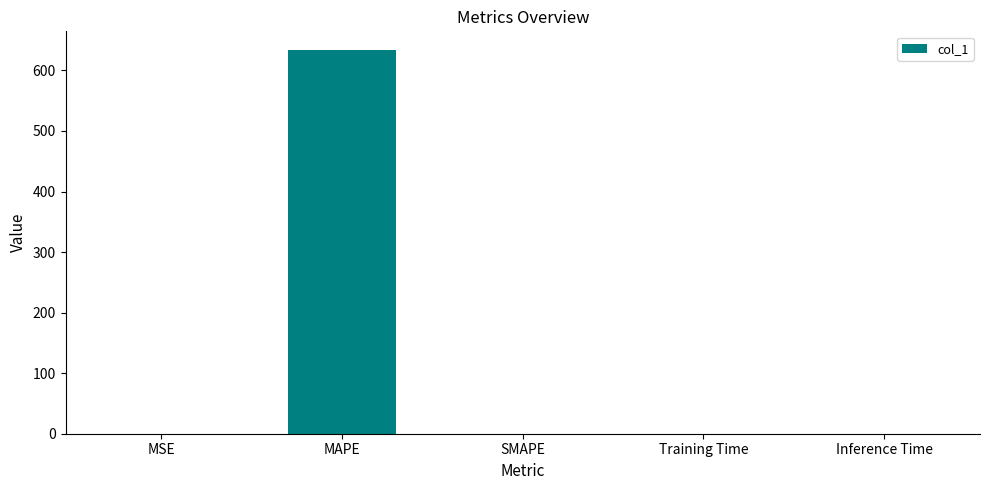

Is it true that the value at Training Time is 0.0?

True